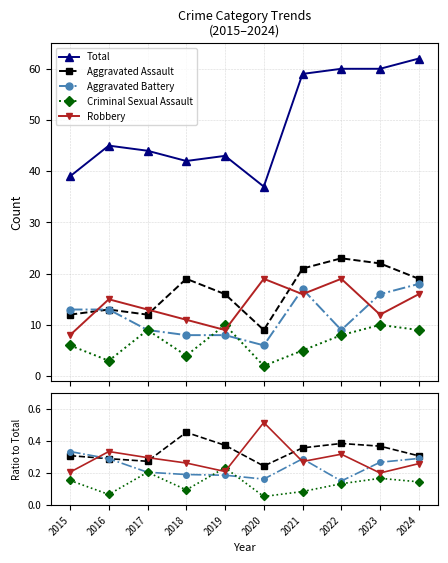

True or false: Robbery has a value of 0.1 at 2022.

False